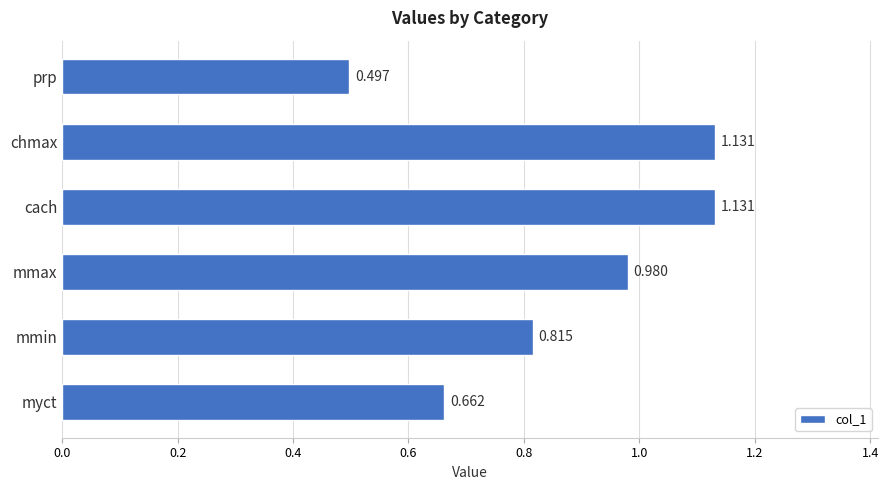

Which has a higher value, cach or mmin?

cach